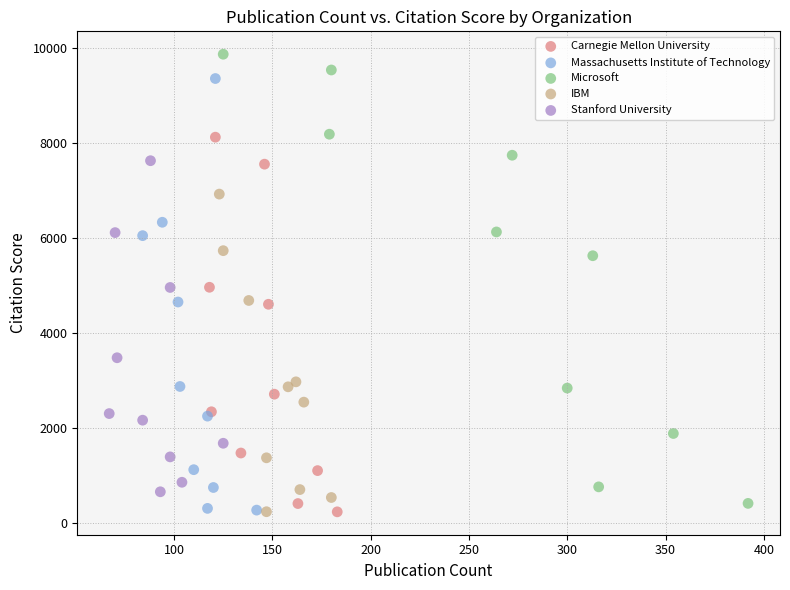

Which series contains the highest Y value?

Microsoft